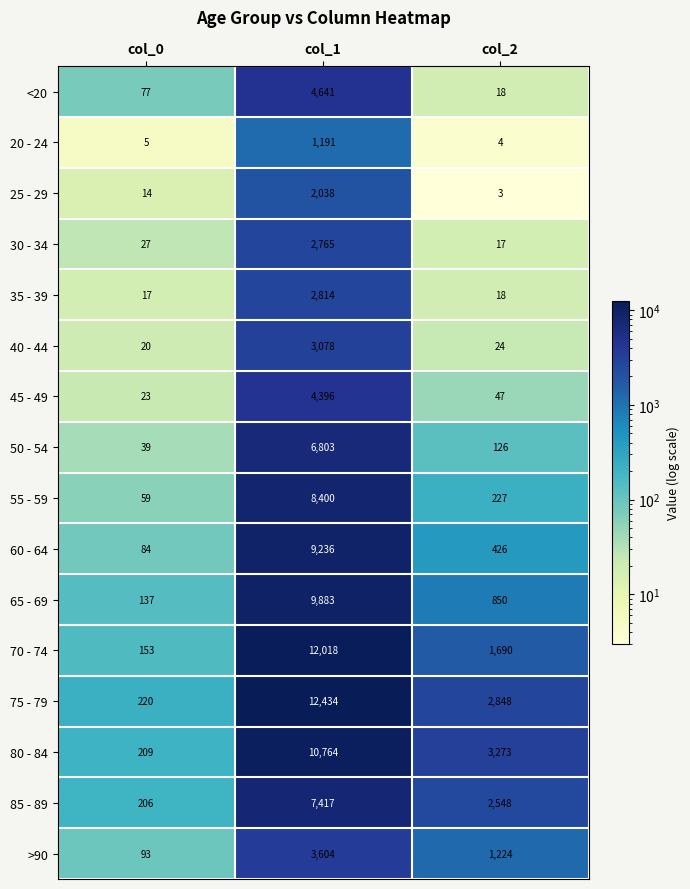

How many series are shown in this chart?

16